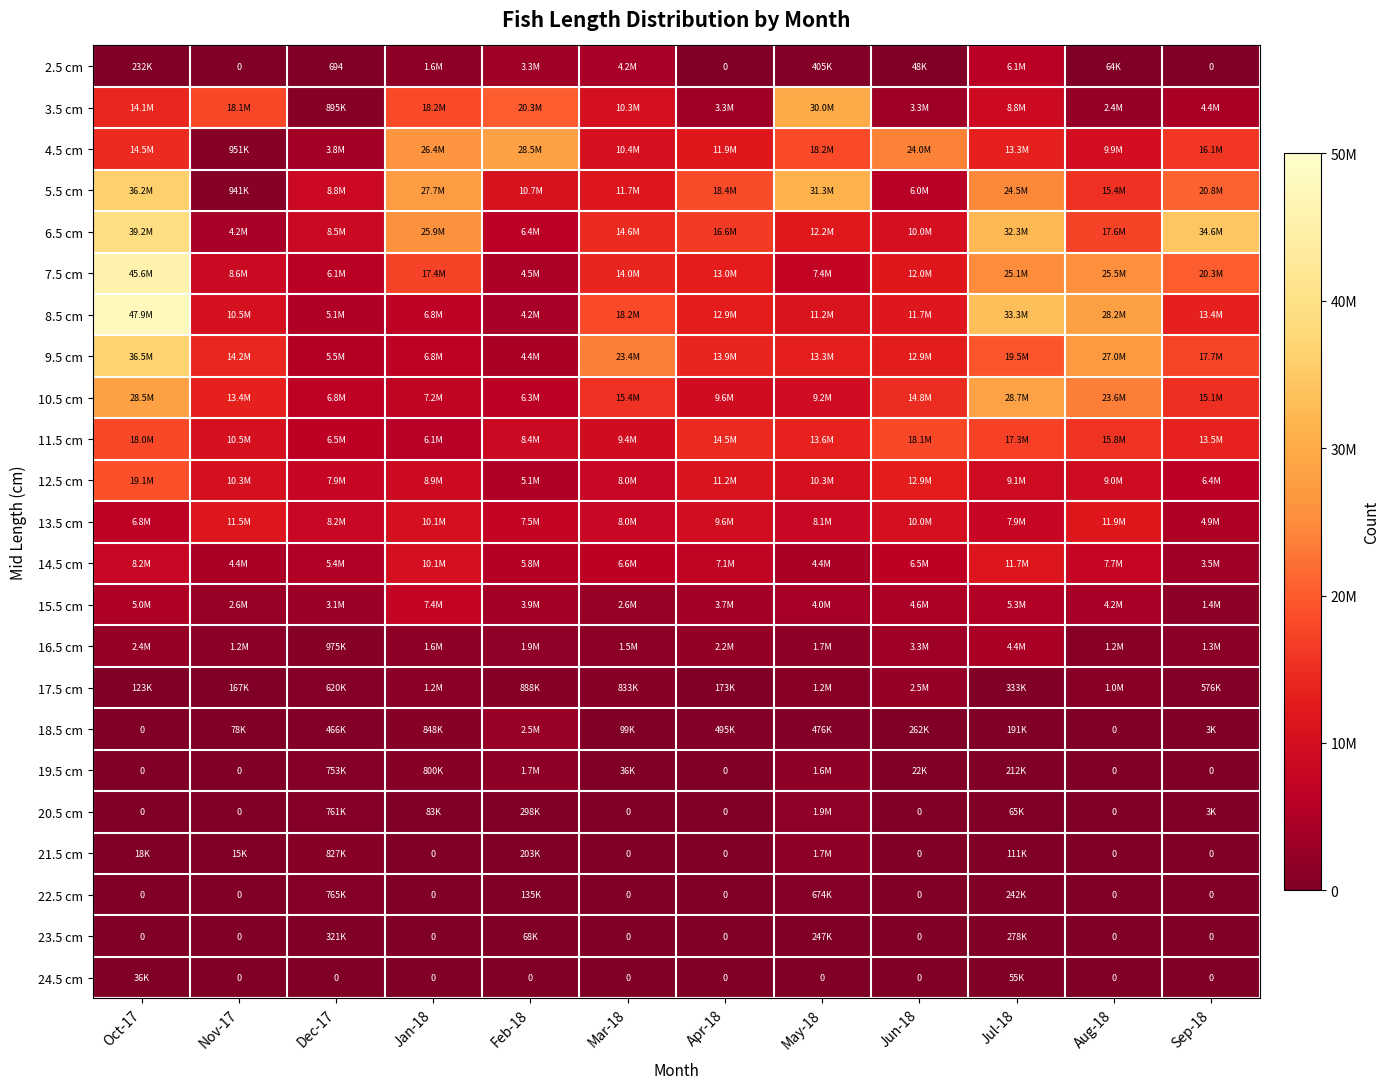

What is the average value of the 8.5 cm series?

16965831